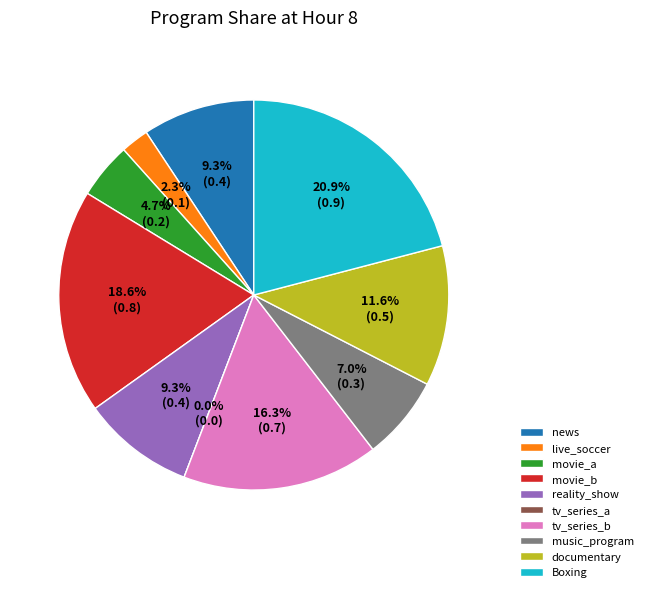

True or false: music_program accounts for 7% of the total.

True